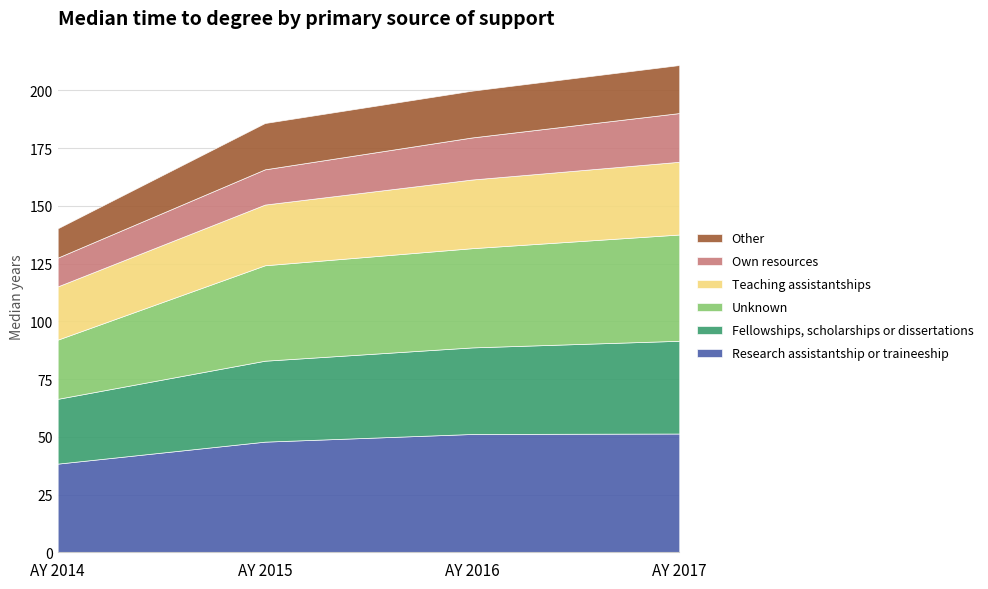

Reading left to right, extract all data points from this chart.

Research assistantship or traineeship: AY 2014=38.4	AY 2015=47.9	AY 2016=51.2	AY 2017=51.4
Fellowships, scholarships or dissertations: AY 2014=28.1	AY 2015=35.0	AY 2016=37.5	AY 2017=40.2
Unknown: AY 2014=25.6	AY 2015=41.3	AY 2016=43.0	AY 2017=46.0
Teaching assistantships: AY 2014=23.1	AY 2015=26.3	AY 2016=29.7	AY 2017=31.5
Own resources: AY 2014=12.4	AY 2015=15.3	AY 2016=18.2	AY 2017=21.1
Other: AY 2014=12.7	AY 2015=20.1	AY 2016=20.3	AY 2017=20.8